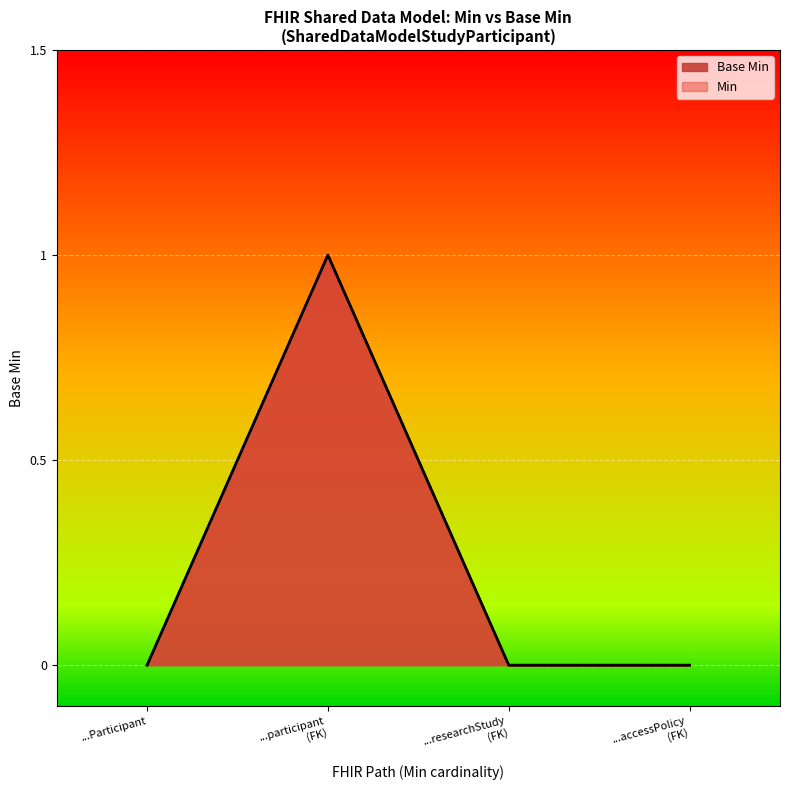

How many lines are shown in the chart?

2